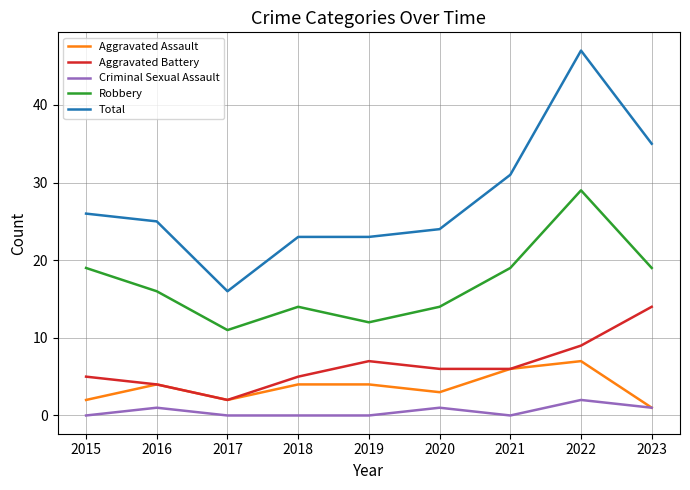

What is the difference between the Robbery values at 2017 and 2022?

18